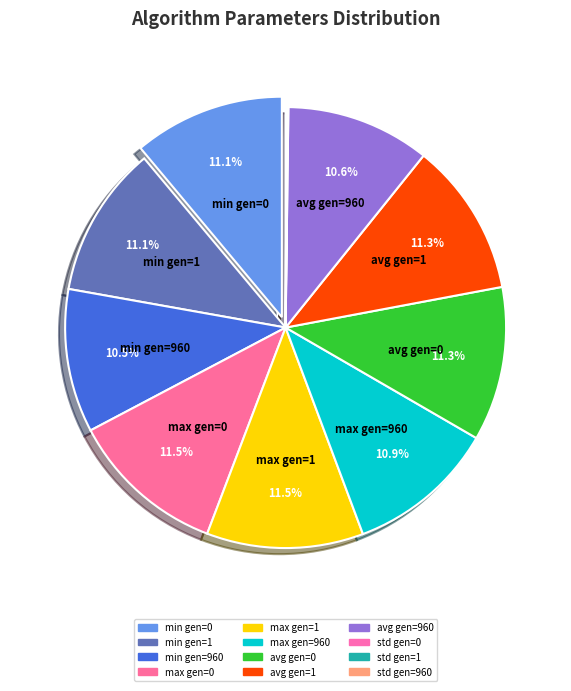

To the nearest percent, what portion does max gen=0 represent?

11%